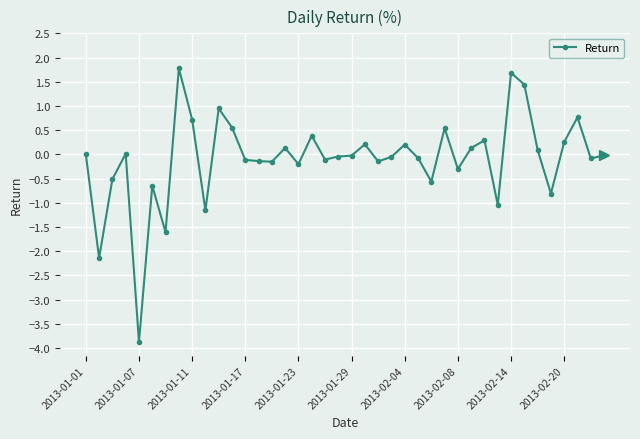

What is the minimum value shown in the chart?

-3.9